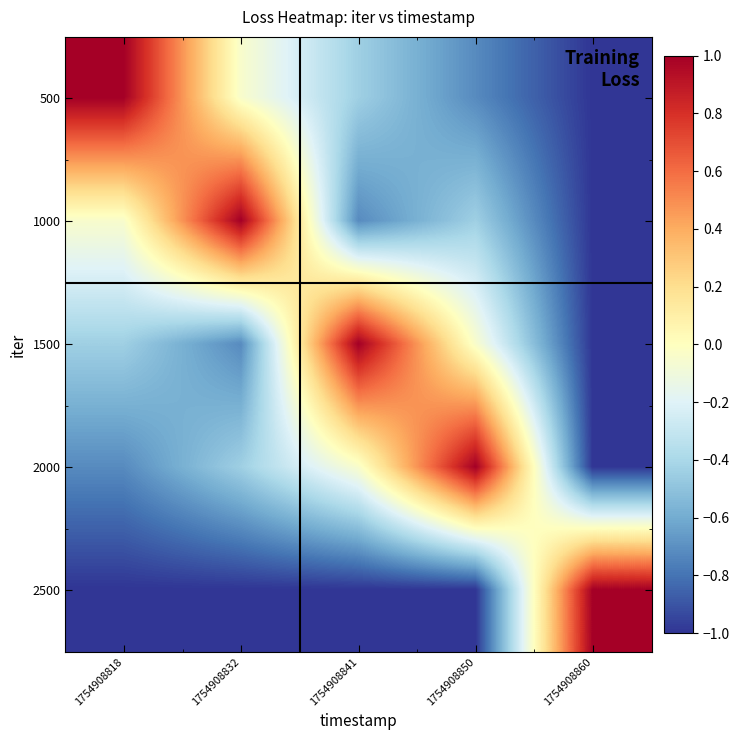

Count the number of categories in the chart.

5